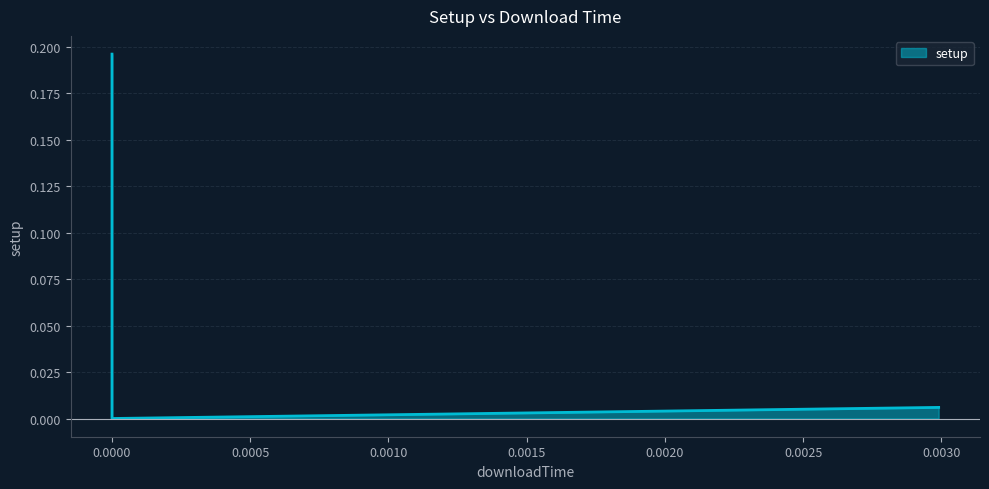

What is the average value?

0.1